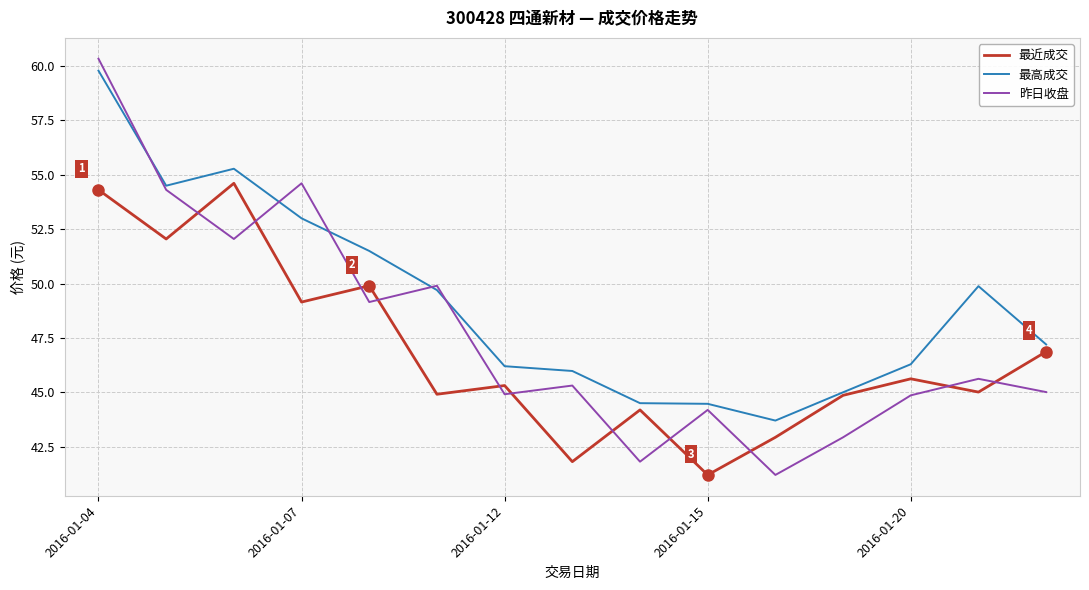

What is the maximum value shown in the chart?

60.3